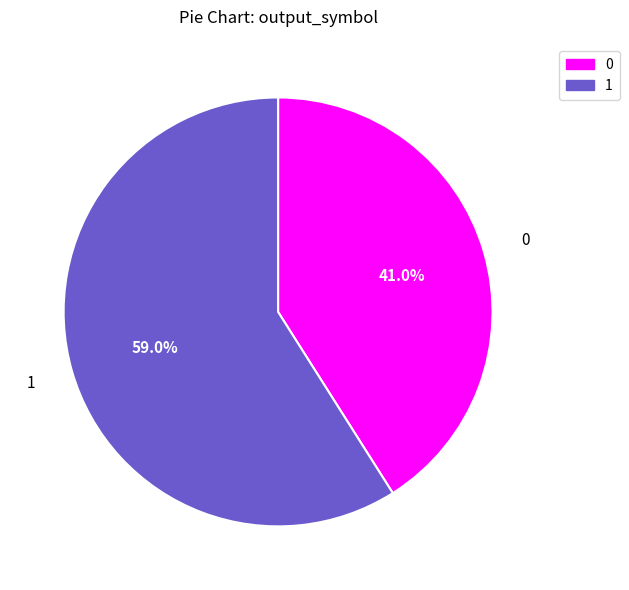

Is the sum of 1 and 0 greater than half?

Yes